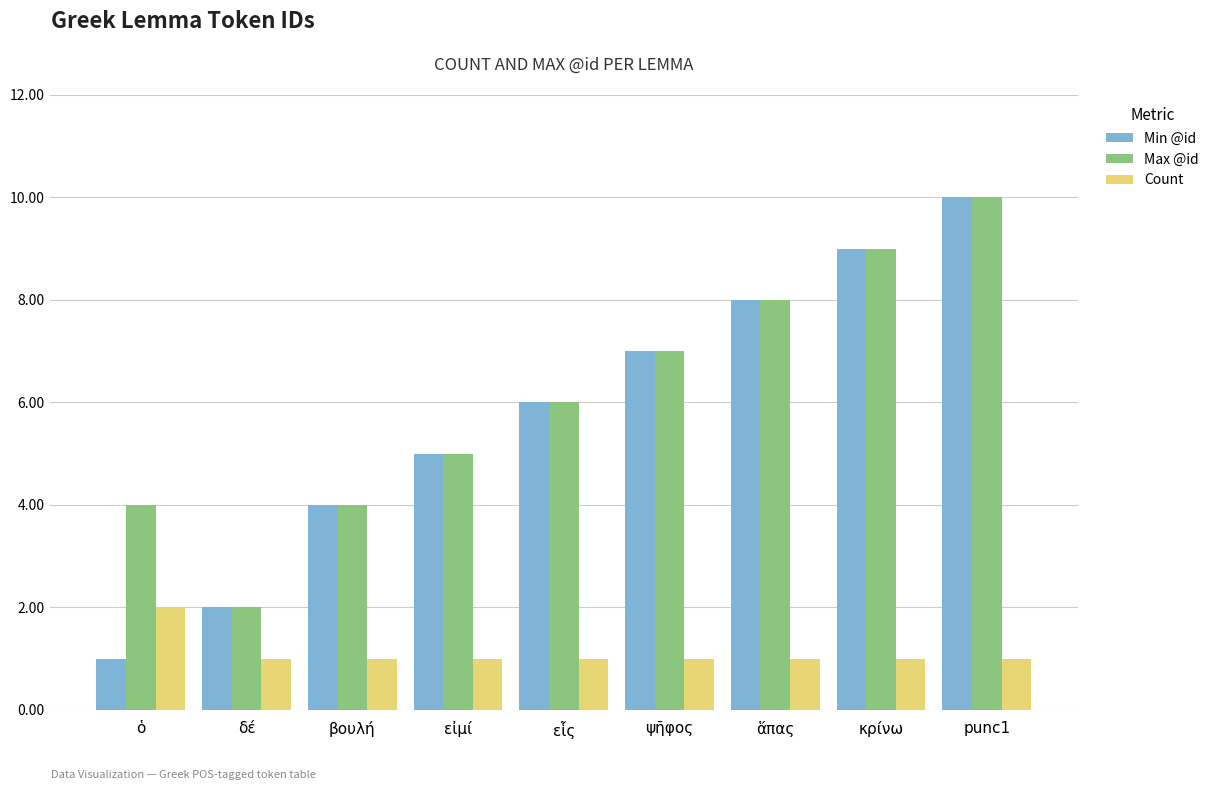

Which category has the highest value across all series?

punc1